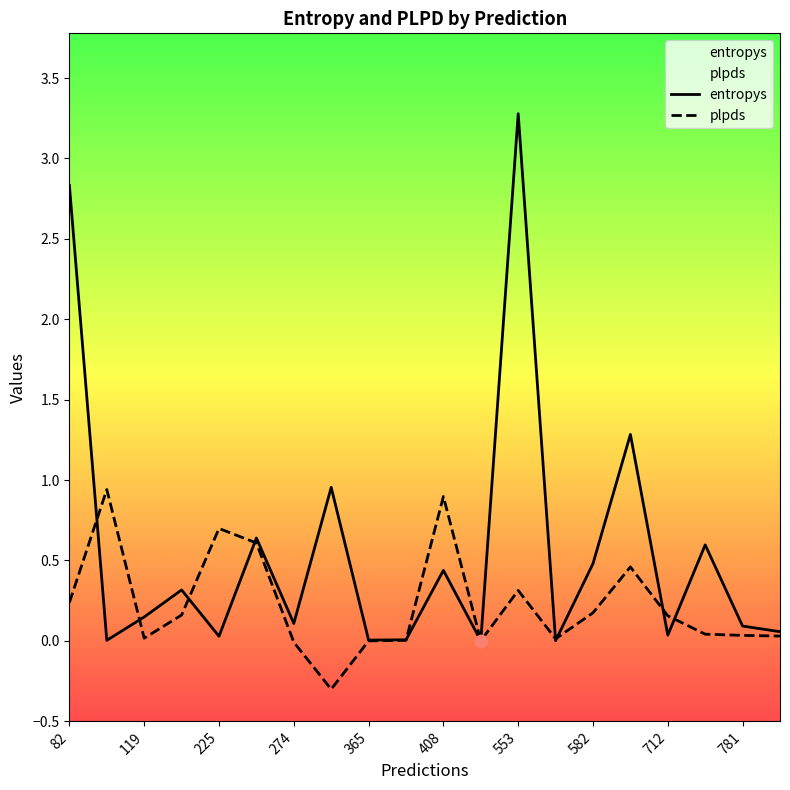

Which series contains the highest Y value?

entropys